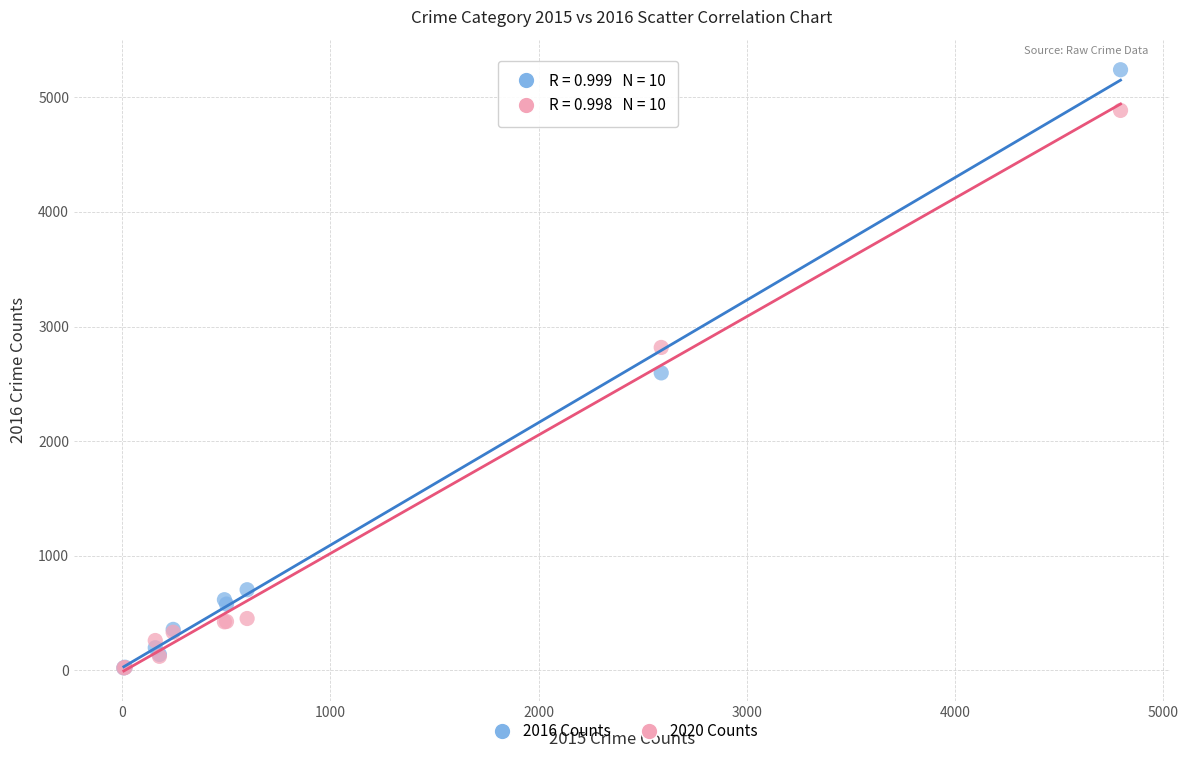

What are all the series names shown in the legend?

2016 Counts, 2020 Counts